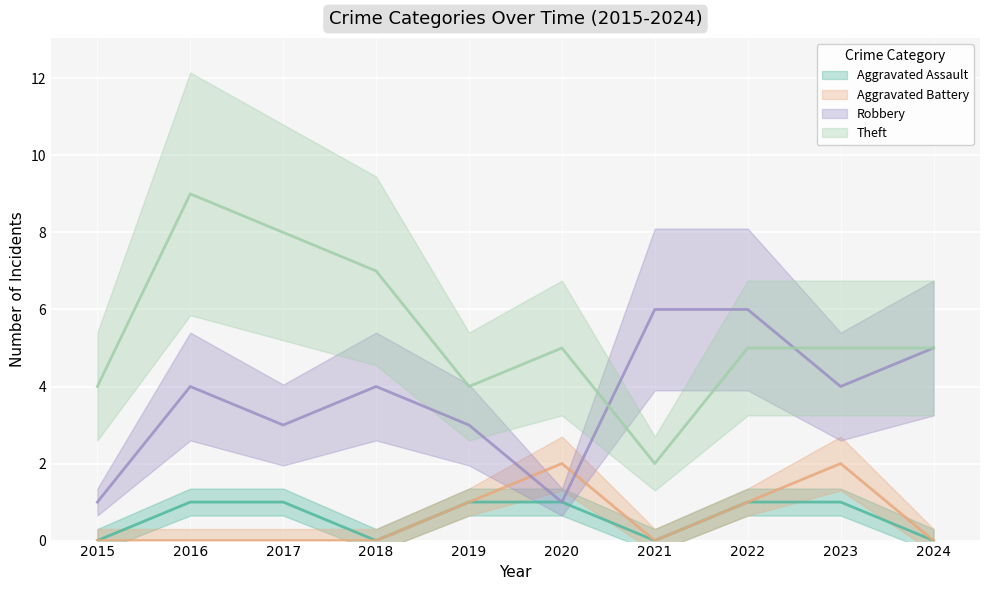

How many Aggravated Battery values are between 0 and 1?

8